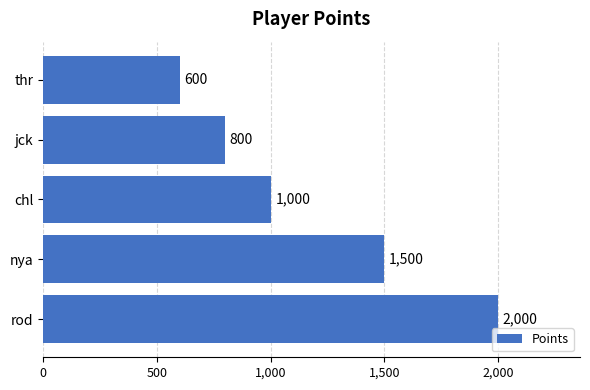

List the labels in order of value, smallest first.

thr, jck, chl, nya, rod